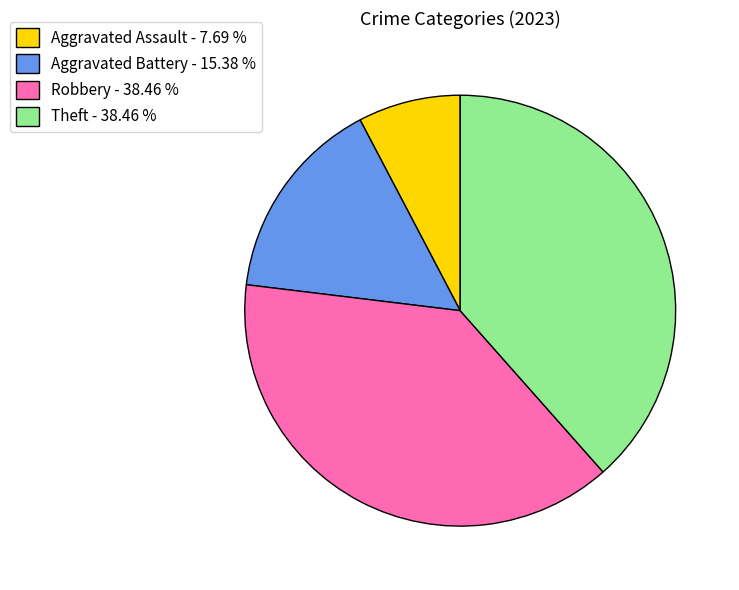

Which slice is the smallest?

Aggravated Assault